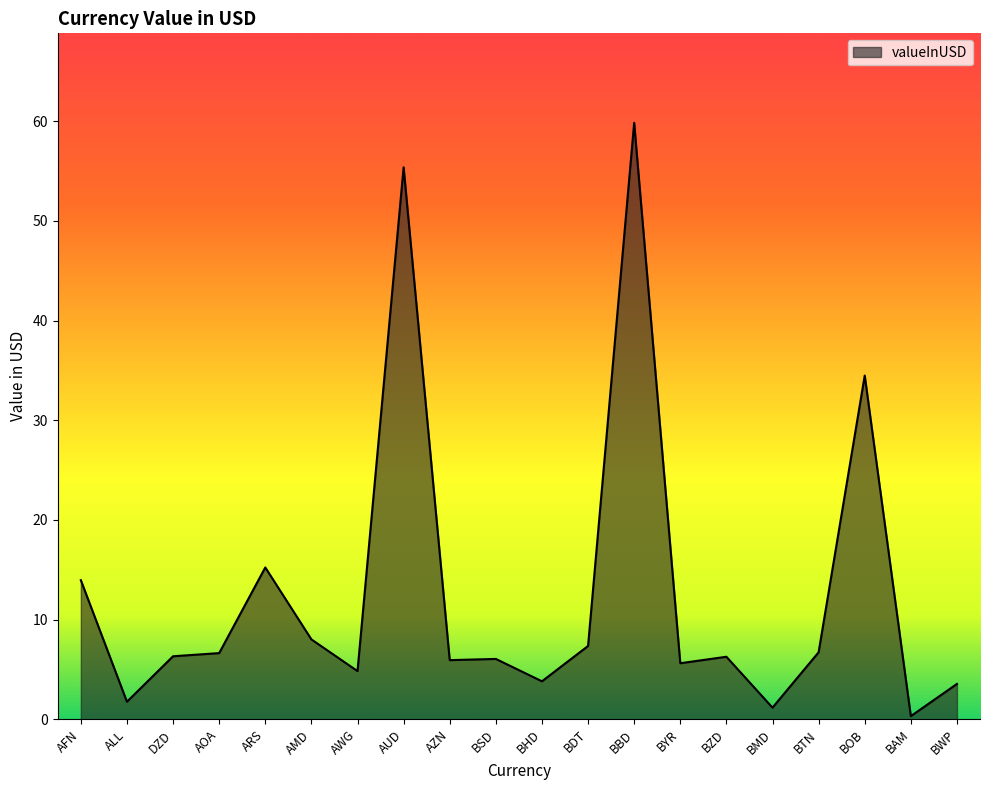

What is the difference between the maximum and minimum values?

59.5